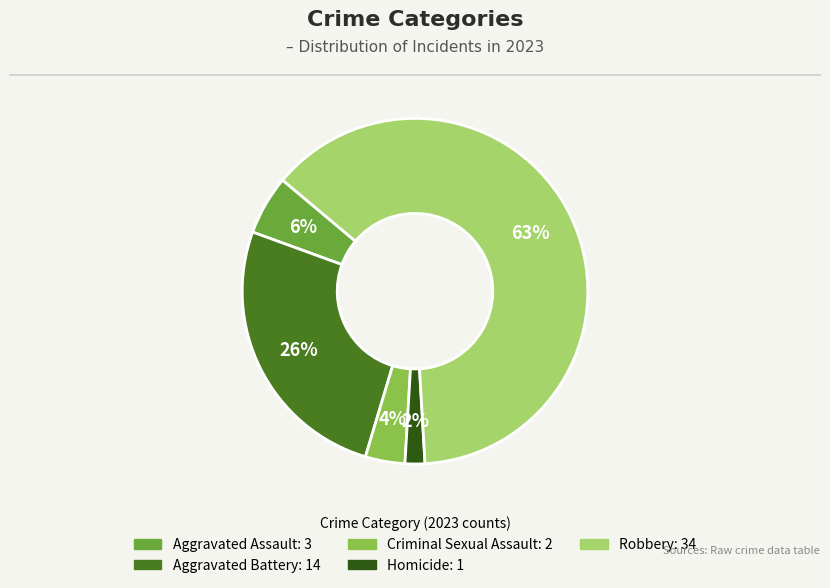

To the nearest percent, what percentage of the pie is Criminal Sexual Assault?

4%